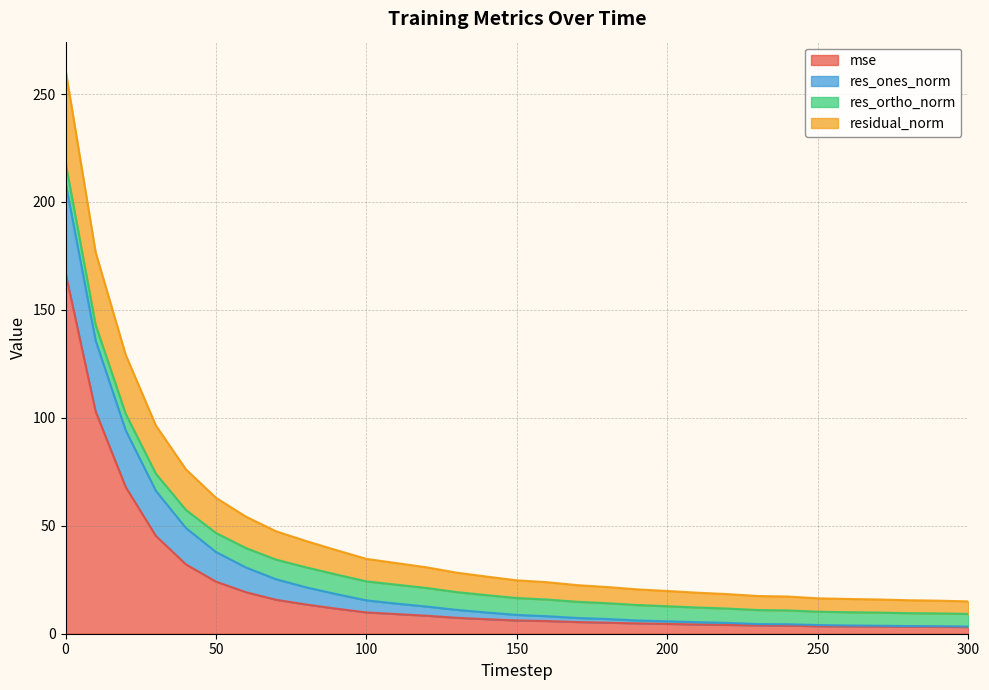

What is the sum of all residual_norm values?

1069.5